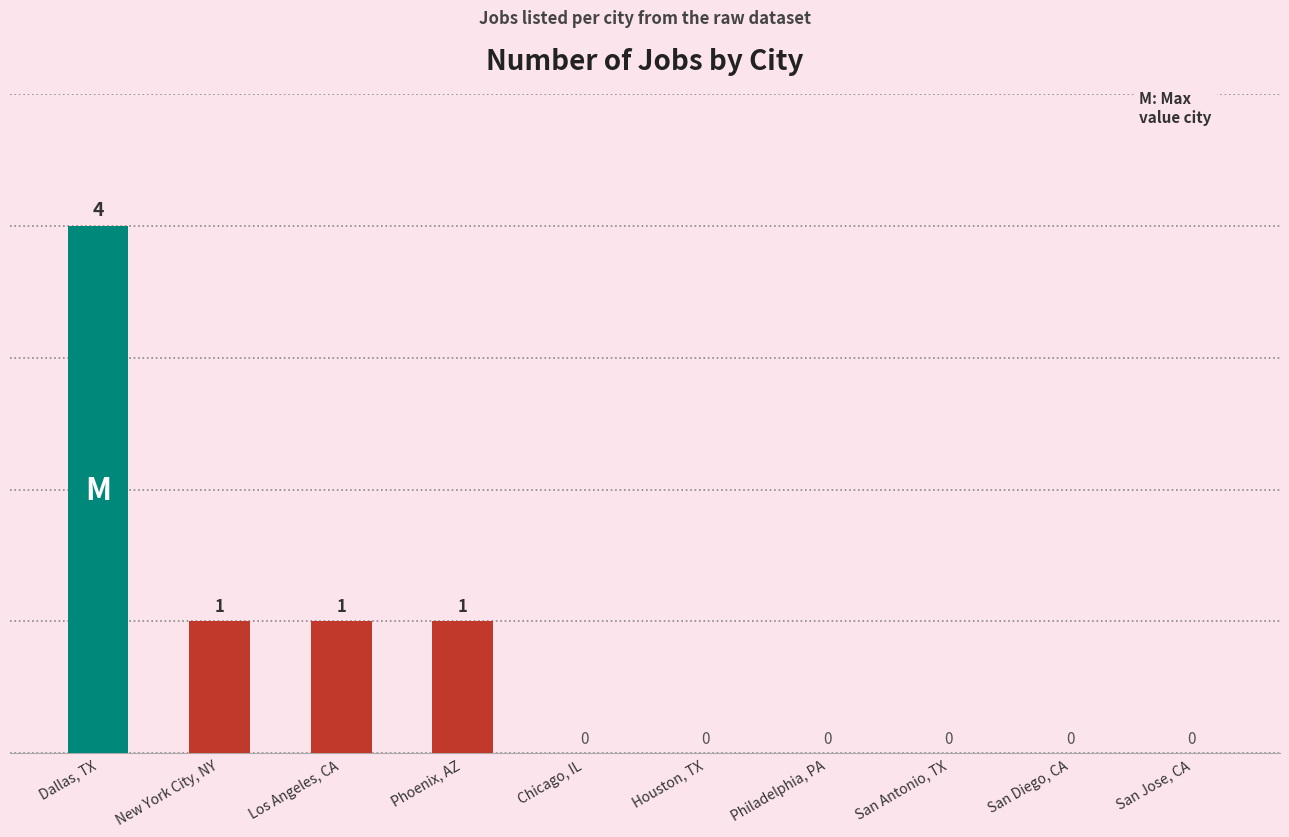

How many values are between 0 and 1?

9